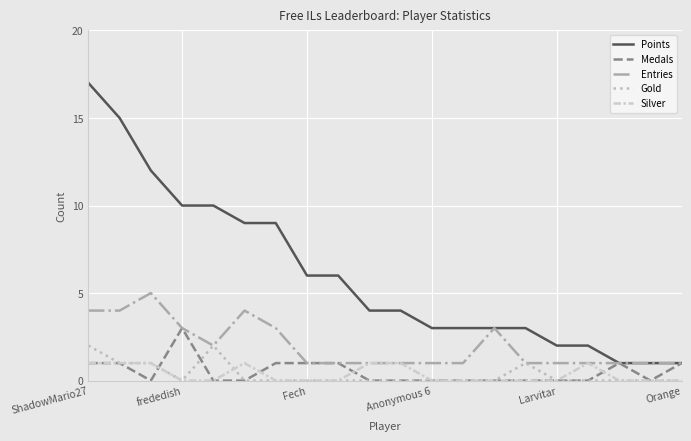

How many Gold values are between 0 and 1?

18